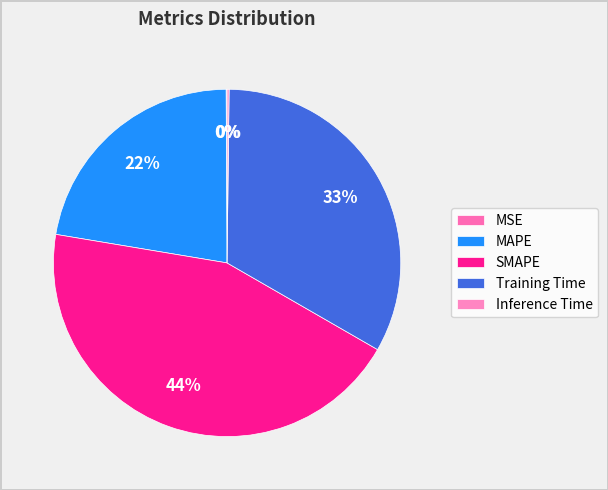

The SMAPE slice represents 32% of the pie. True or false?

False